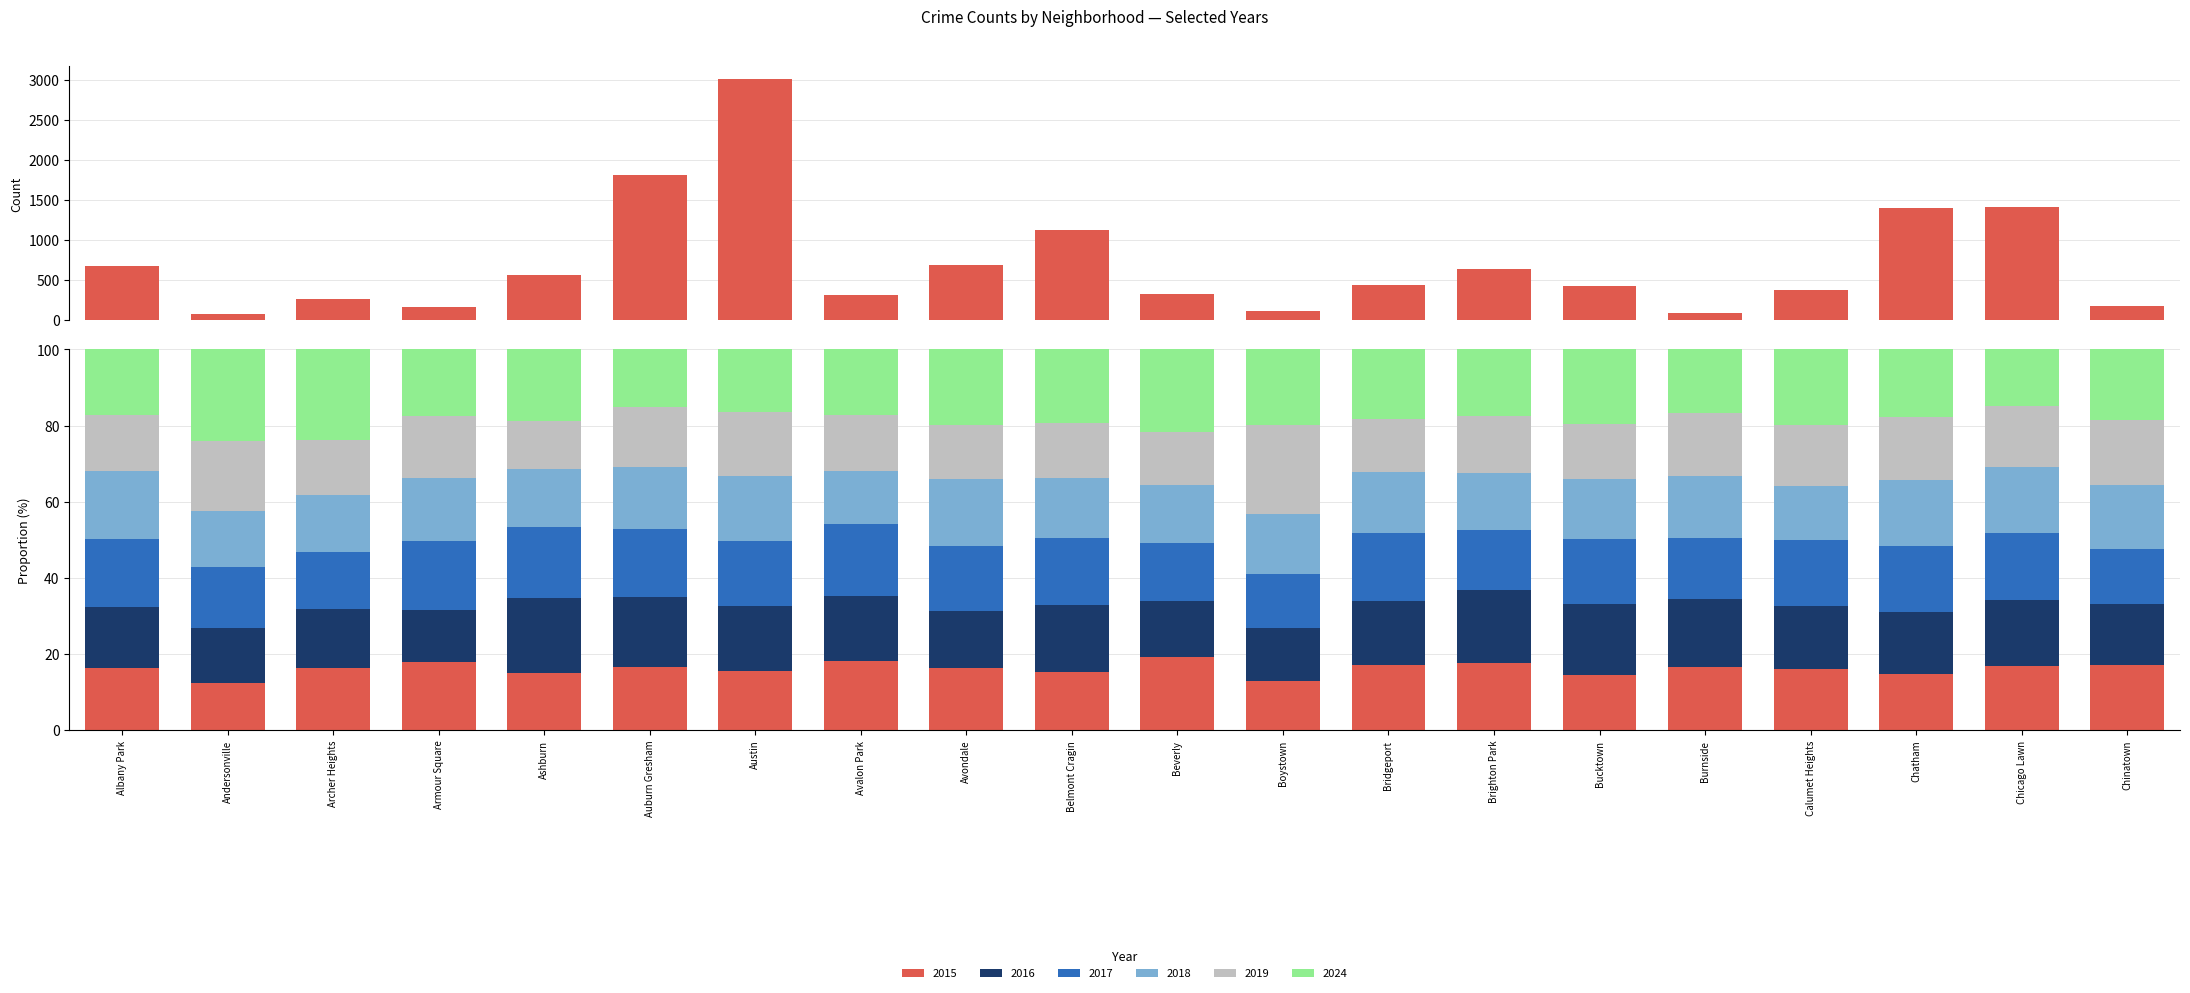

Reading left to right, list all the values displayed in this chart.

2015: Albany Park=681	Andersonville=83	Archer Heights=265	Armour Square=163	Ashburn=571	Auburn Gresham=1806	Austin=3013	Avalon Park=318	Avondale=695	Belmont Cragin=1121	Beverly=332	Boystown=116	Bridgeport=439	Brighton Park=636	Bucktown=432	Burnside=91	Calumet Heights=380	Chatham=1401	Chicago Lawn=1408	Chinatown=174
2017: Albany Park=745	Andersonville=107	Archer Heights=245	Armour Square=164	Ashburn=710	Auburn Gresham=1937	Austin=3278	Avalon Park=330	Avondale=713	Belmont Cragin=1304	Beverly=261	Boystown=124	Bridgeport=449	Brighton Park=558	Bucktown=512	Burnside=88	Calumet Heights=414	Chatham=1646	Chicago Lawn=1458	Chinatown=147
2018: Albany Park=733	Andersonville=99	Archer Heights=240	Armour Square=152	Ashburn=586	Auburn Gresham=1782	Austin=3308	Avalon Park=242	Avondale=748	Belmont Cragin=1144	Beverly=261	Boystown=140	Bridgeport=406	Brighton Park=543	Bucktown=468	Burnside=89	Calumet Heights=331	Chatham=1636	Chicago Lawn=1461	Chinatown=172
2016: Albany Park=666	Andersonville=97	Archer Heights=250	Armour Square=126	Ashburn=754	Auburn Gresham=1996	Austin=3331	Avalon Park=302	Avondale=636	Belmont Cragin=1288	Beverly=253	Boystown=123	Bridgeport=425	Brighton Park=692	Bucktown=564	Burnside=98	Calumet Heights=389	Chatham=1538	Chicago Lawn=1466	Chinatown=162
2019: Albany Park=610	Andersonville=123	Archer Heights=234	Armour Square=149	Ashburn=479	Auburn Gresham=1715	Austin=3266	Avalon Park=257	Avondale=602	Belmont Cragin=1068	Beverly=242	Boystown=207	Bridgeport=353	Brighton Park=540	Bucktown=431	Burnside=90	Calumet Heights=379	Chatham=1560	Chicago Lawn=1340	Chinatown=172
2024: Albany Park=718	Andersonville=162	Archer Heights=387	Armour Square=159	Ashburn=719	Auburn Gresham=1644	Austin=3195	Avalon Park=302	Avondale=837	Belmont Cragin=1410	Beverly=372	Boystown=175	Bridgeport=465	Brighton Park=623	Bucktown=588	Burnside=91	Calumet Heights=470	Chatham=1683	Chicago Lawn=1238	Chinatown=189